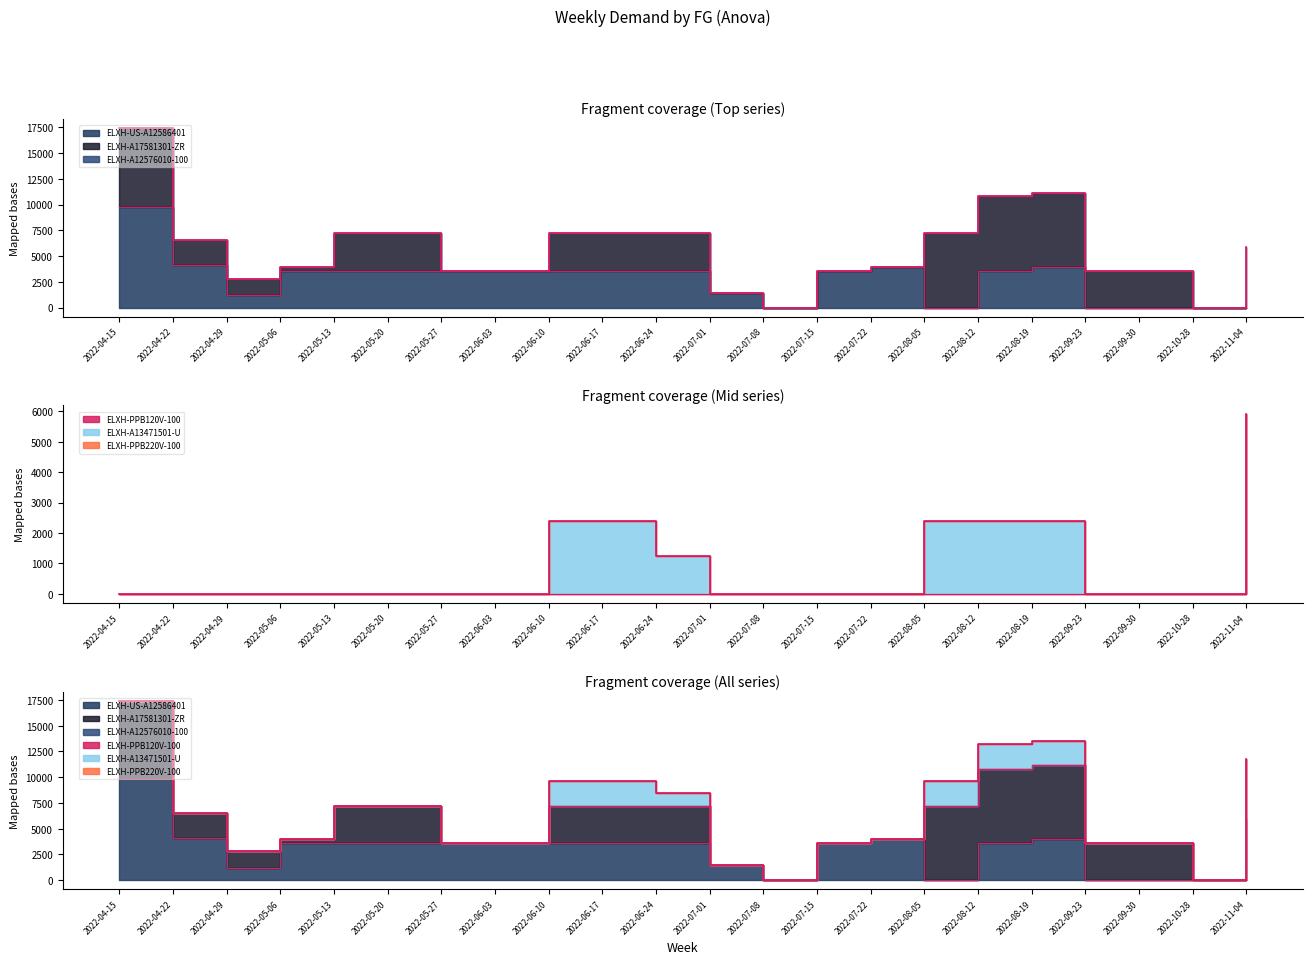

Where is ELXH-US-A12586401 nearest to the value 4890?

2022-04-22